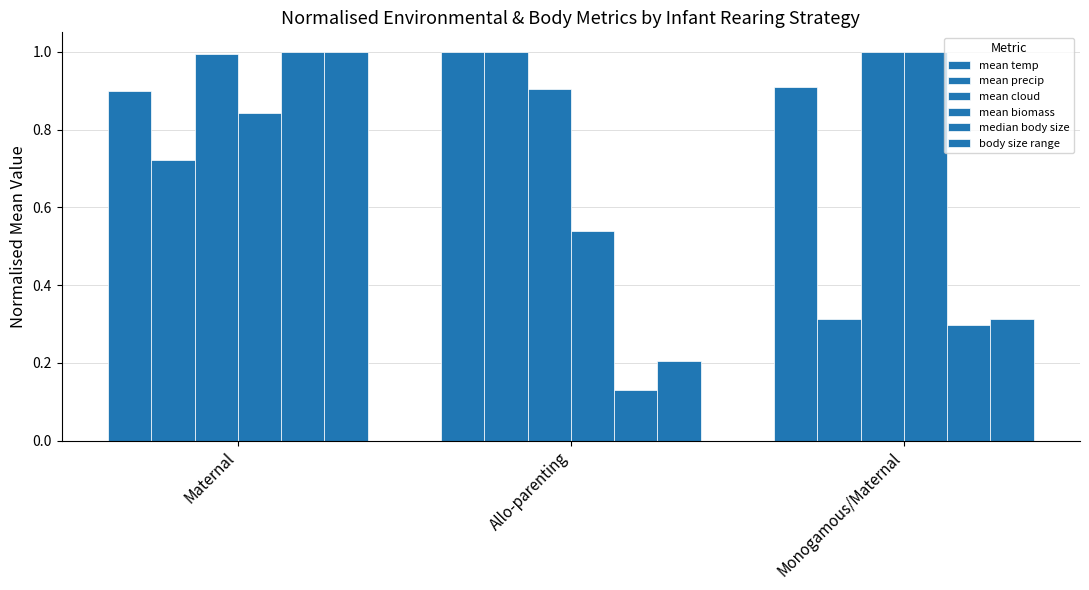

How many categories are shown in the chart?

3